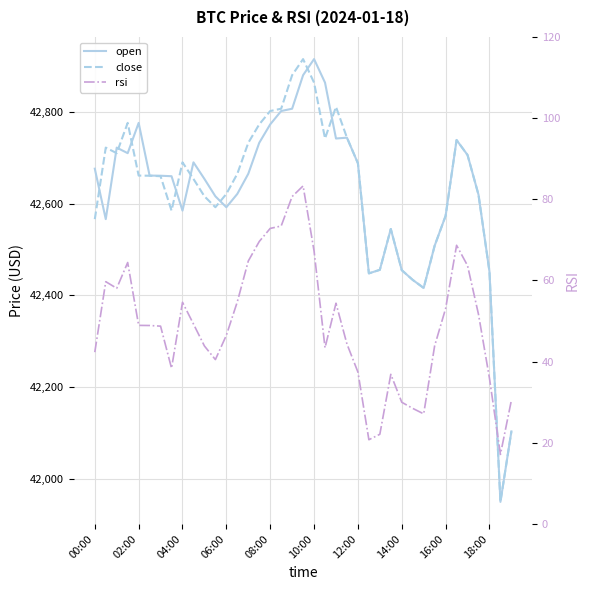

What is the value of the close point at the 7th from the left?

42659.7